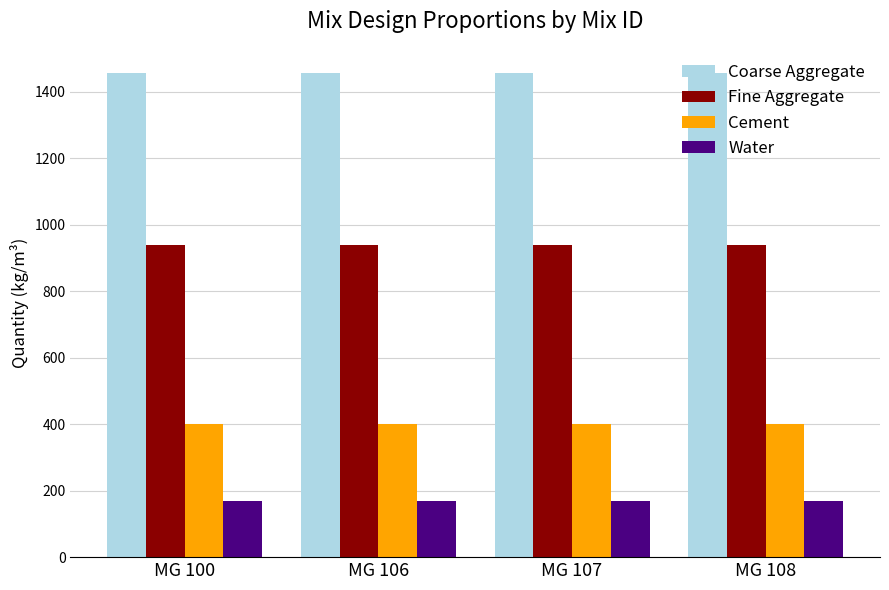

List the series in order of their peak value, lowest first.

Water, Cement, Fine Aggregate, Coarse Aggregate